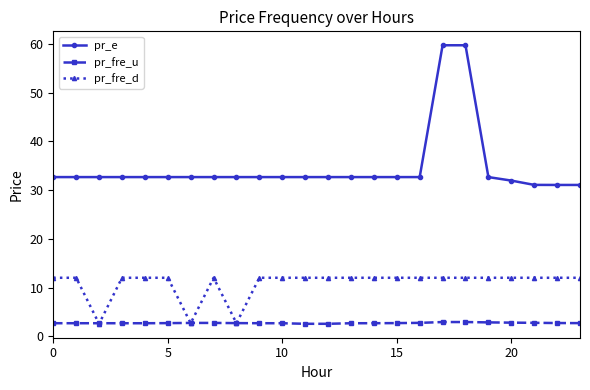

List the series in order of their overall mean, lowest first.

pr_fre_u, pr_fre_d, pr_e